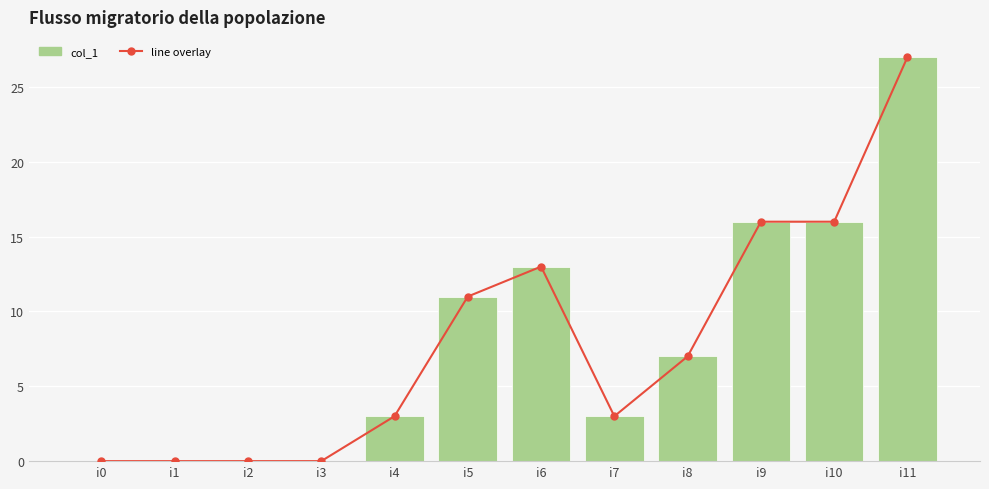

Which category has the highest value across all series?

i11